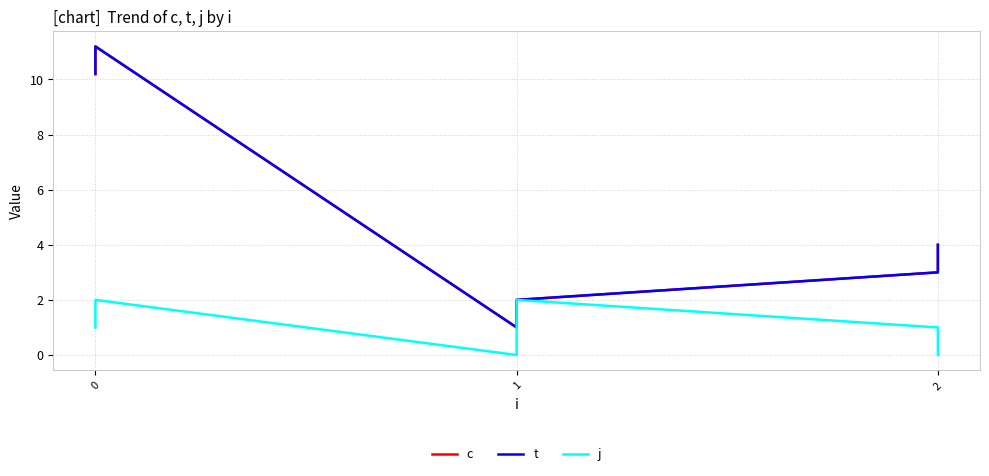

At 1, list the series in order from largest to smallest.

c, t, j